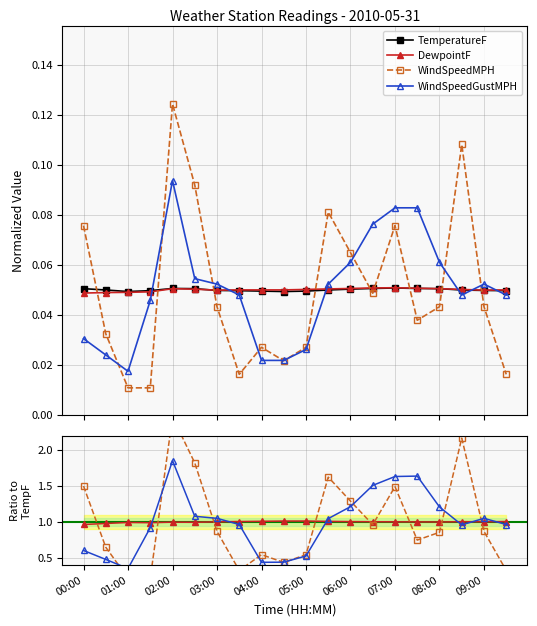

Which series has the largest range (max minus min)?

WindSpeedMPH